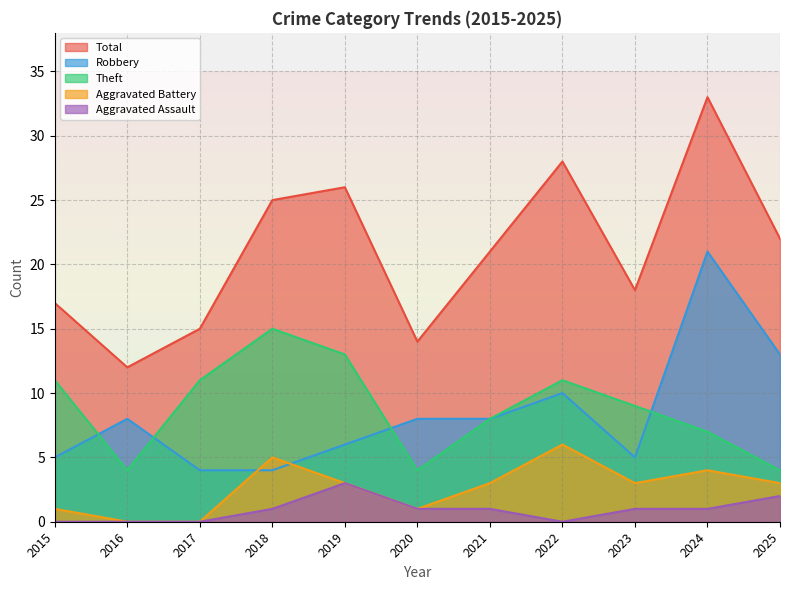

Reading left to right, list all the values displayed in this chart.

Robbery: 5	8	4	4	6	8	8	10	5	21	13
Theft: 11	4	11	15	13	4	8	11	9	7	4
Aggravated Battery: 1	0	0	5	3	1	3	6	3	4	3
Aggravated Assault: 0	0	0	1	3	1	1	0	1	1	2
Total: 17	12	15	25	26	14	21	28	18	33	22